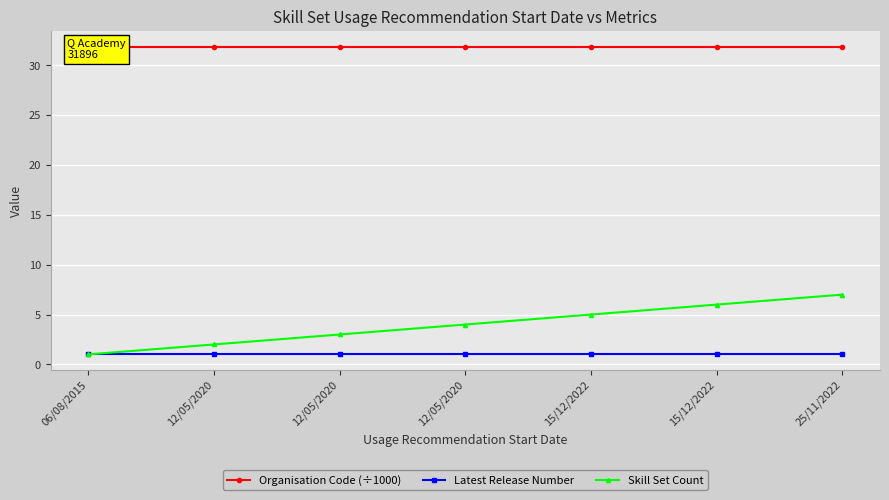

What is the label of the 5th point from the right?

12/05/2020